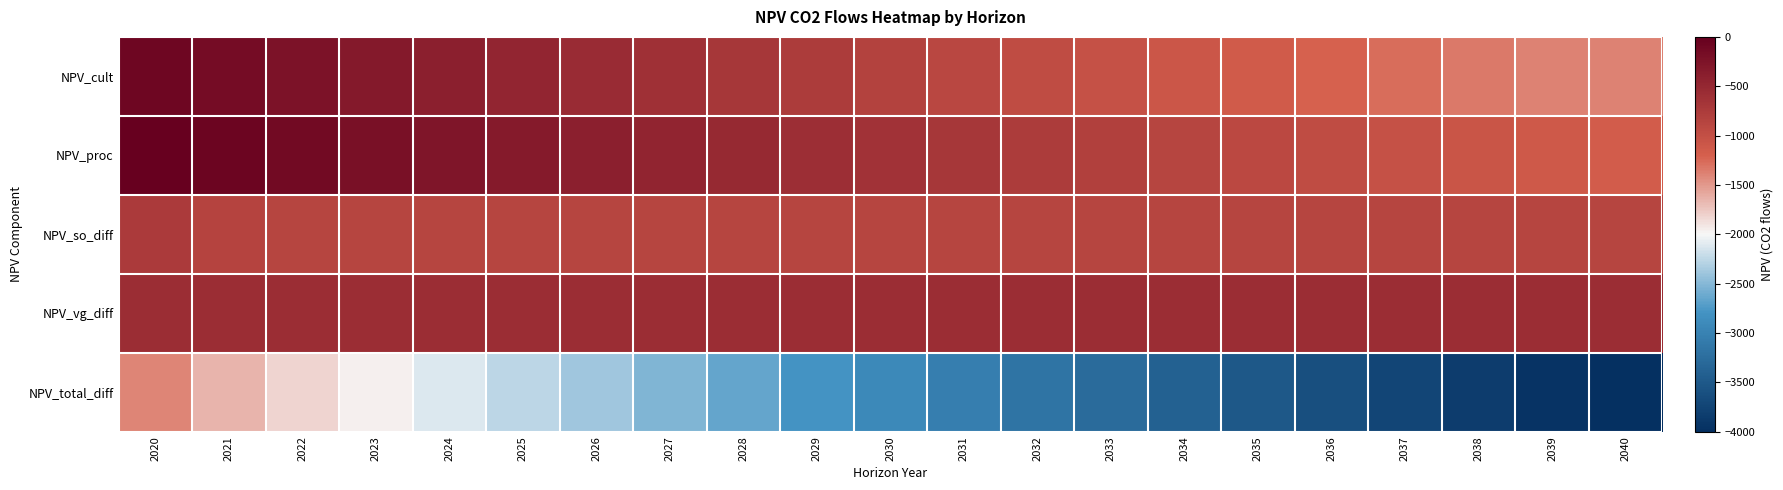

Which series has the widest spread of values?

NPV_total_diff